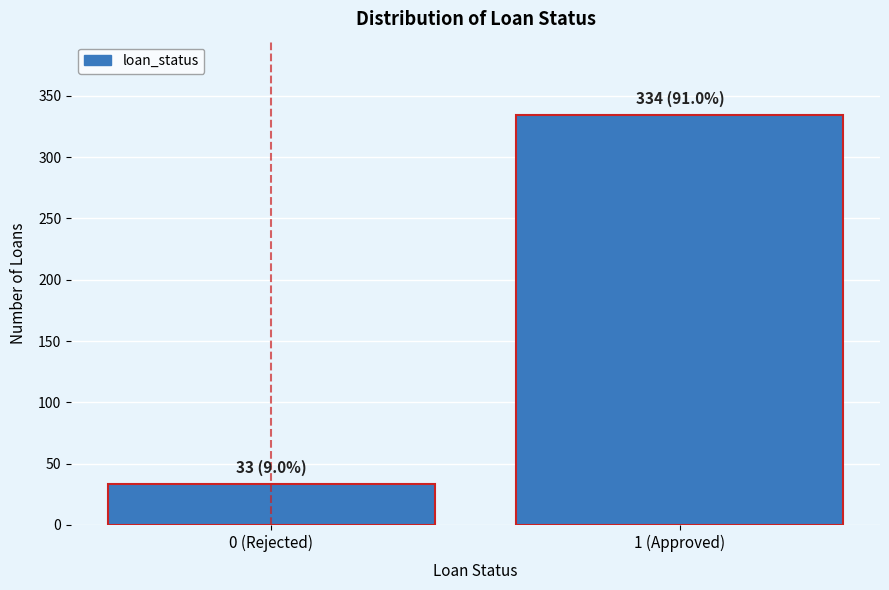

Reading left to right, transcribe all the data shown in this chart.

33	334